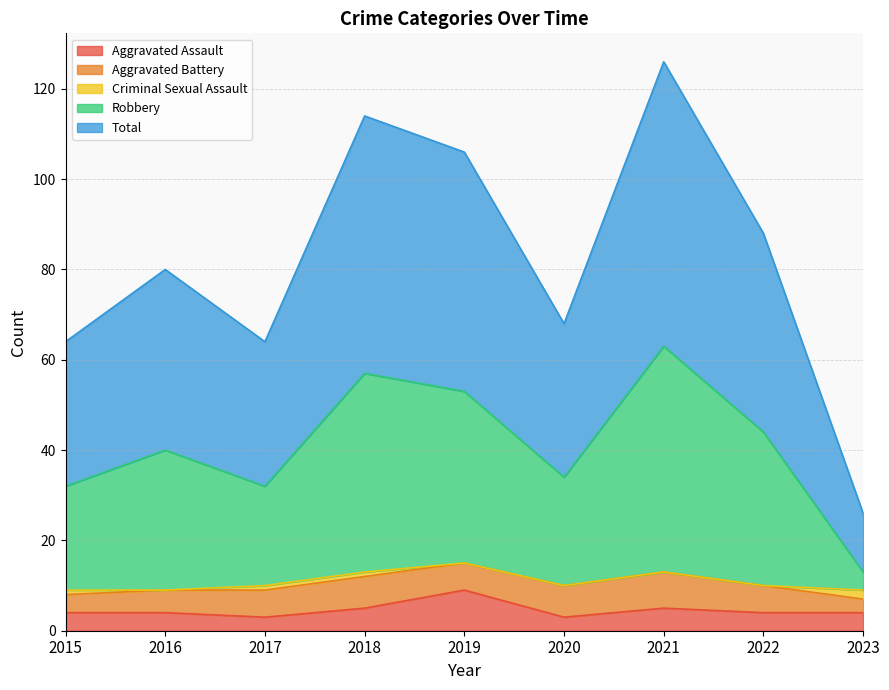

At which category does the chart reach its peak across all series?

2021